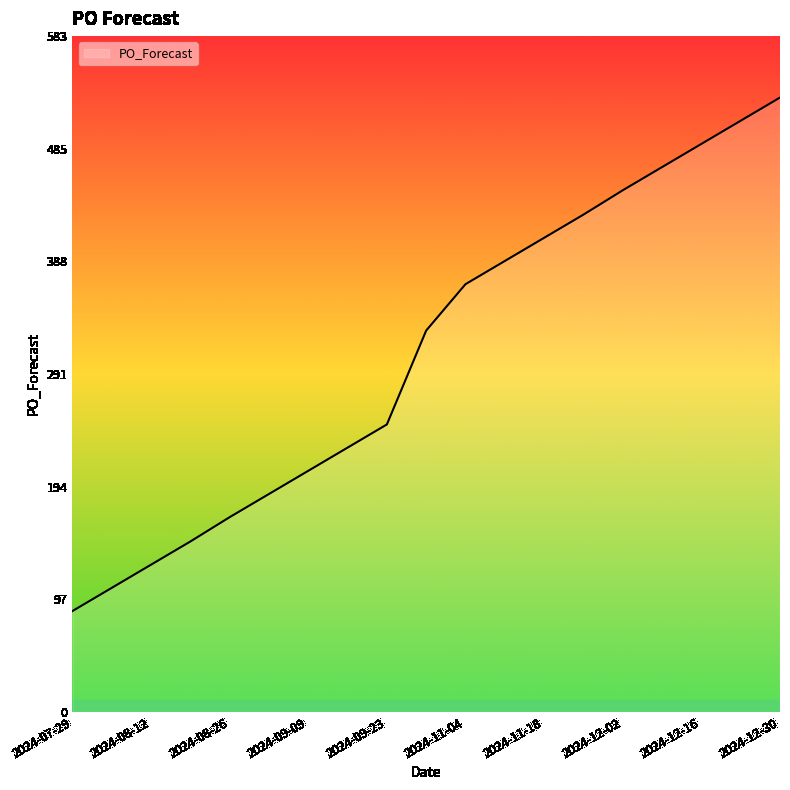

What is the smallest value displayed?

87